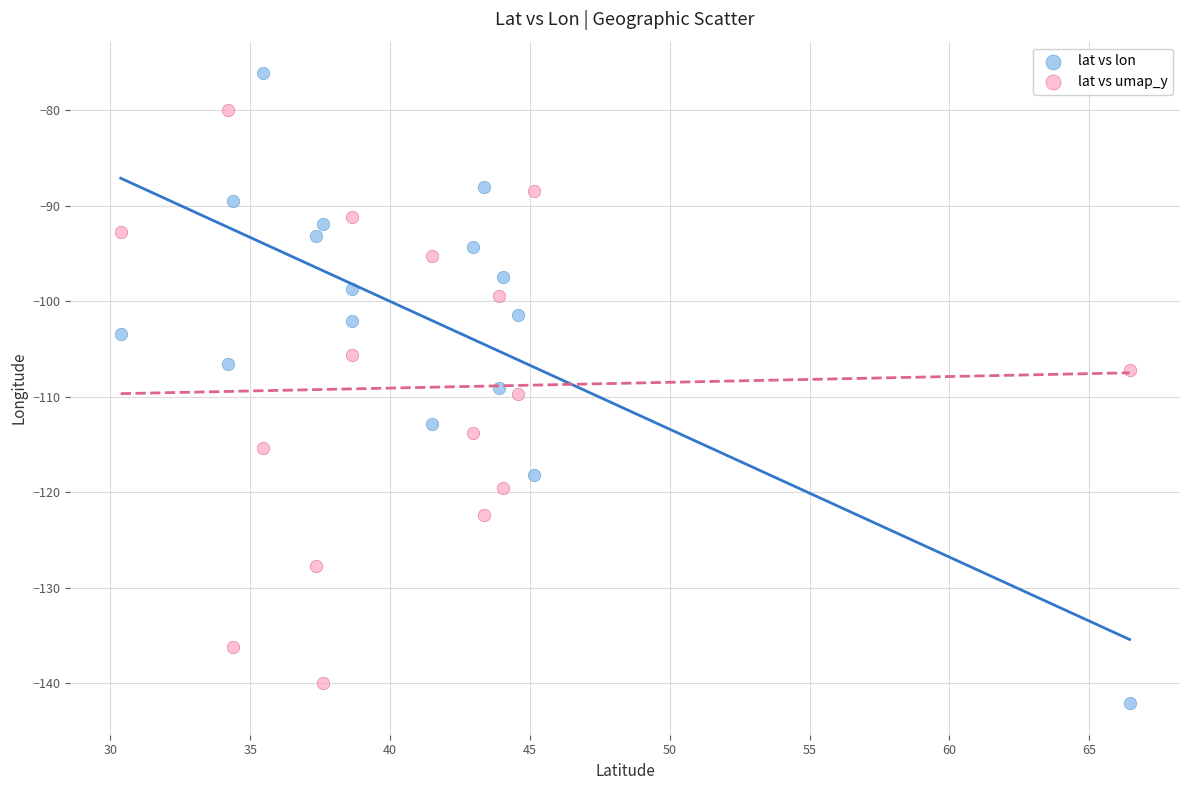

Which series reaches the maximum Y coordinate?

lat vs lon